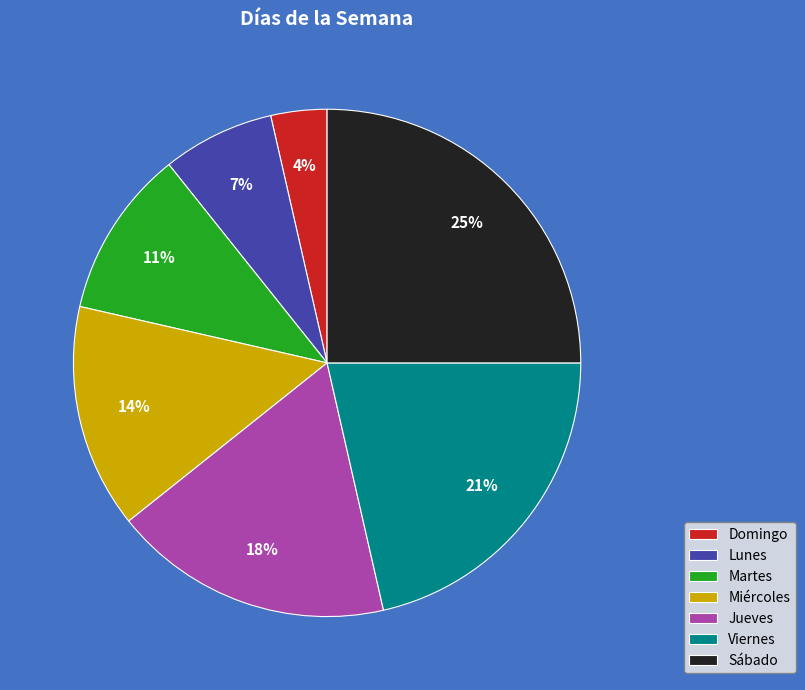

To the nearest percent, what portion does Jueves represent?

18%